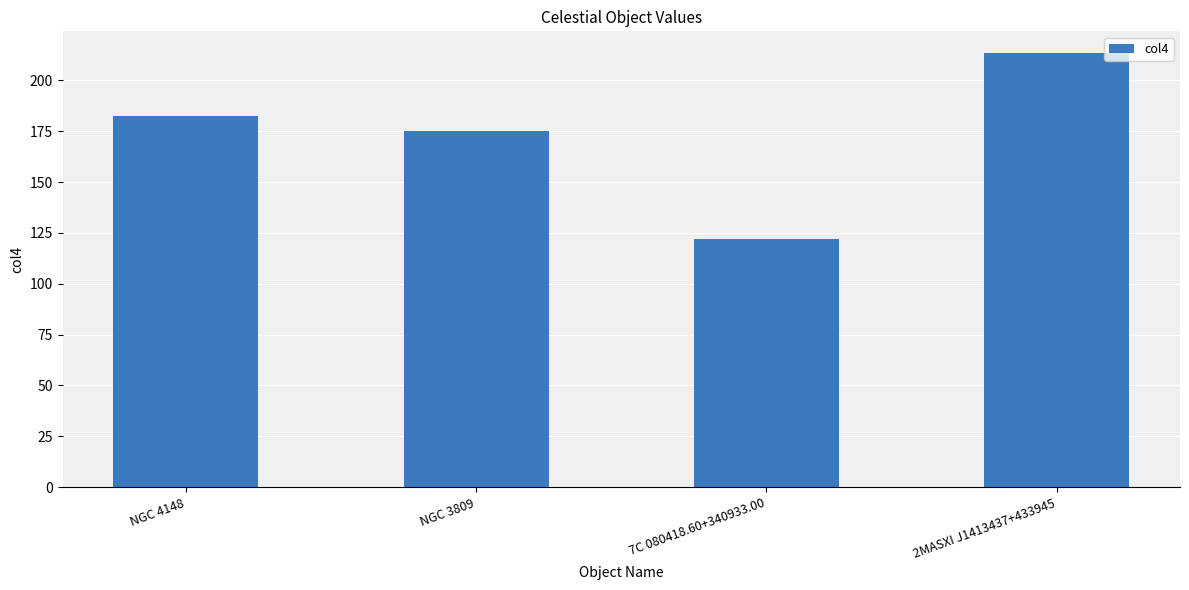

Where does the data first go above 182?

NGC 4148